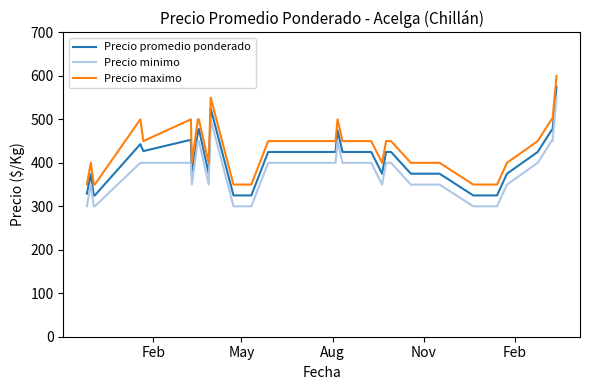

Rank the series by their average value, from highest to lowest.

Precio maximo, Precio promedio ponderado, Precio minimo